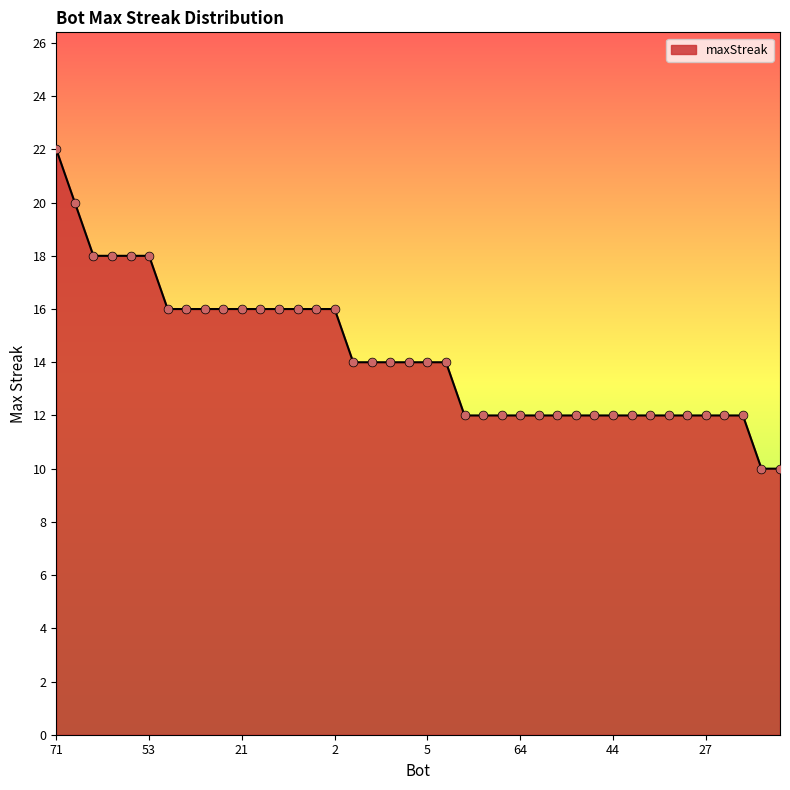

What is the minimum value shown in the chart?

10